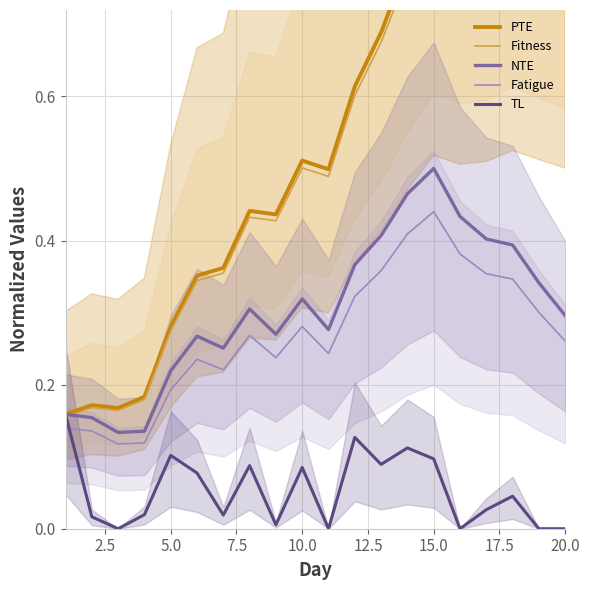

Which category has the highest value in the Fatigue series?

15.0